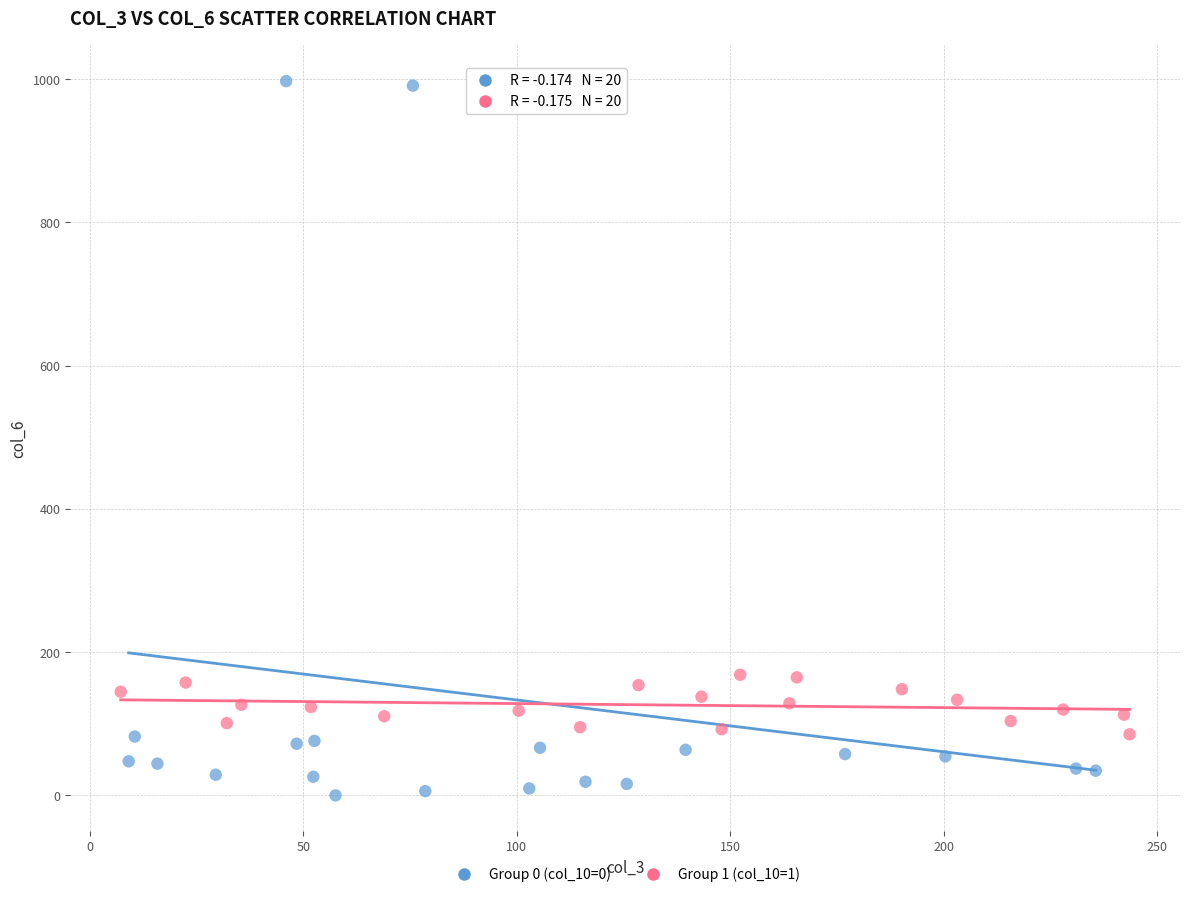

Which series has the largest Y range (max minus min)?

Group 0 (col_10=0)